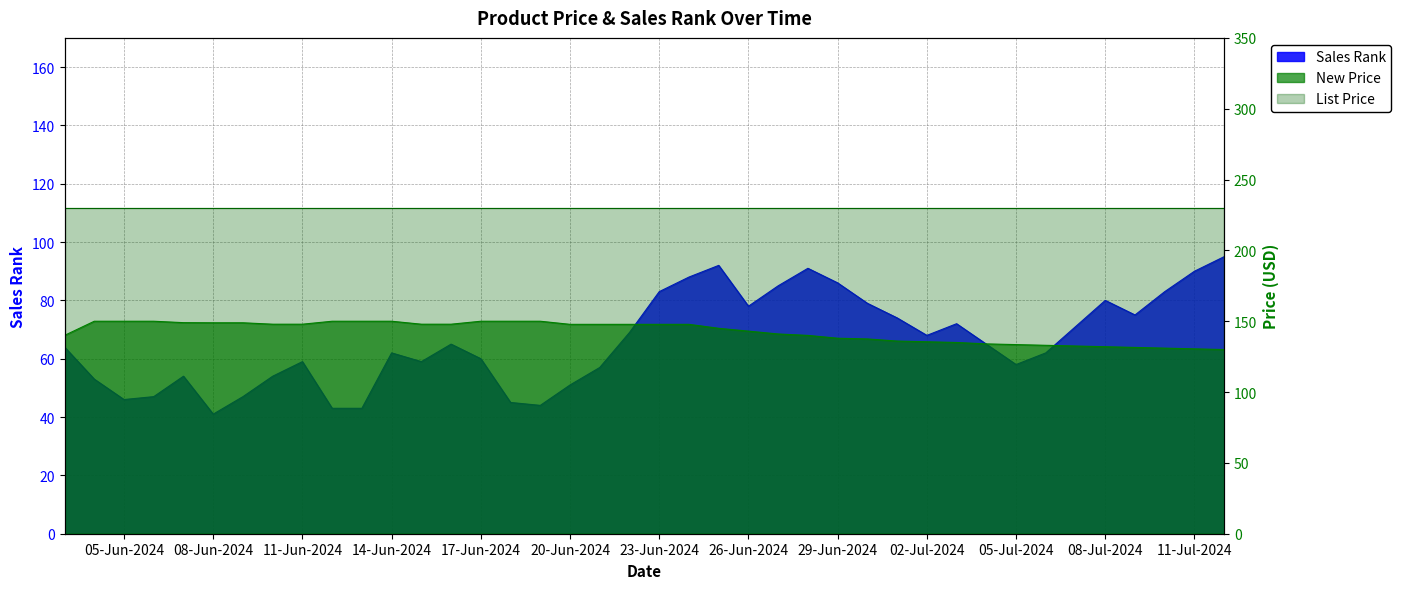

Count the number of categories in the chart.

40